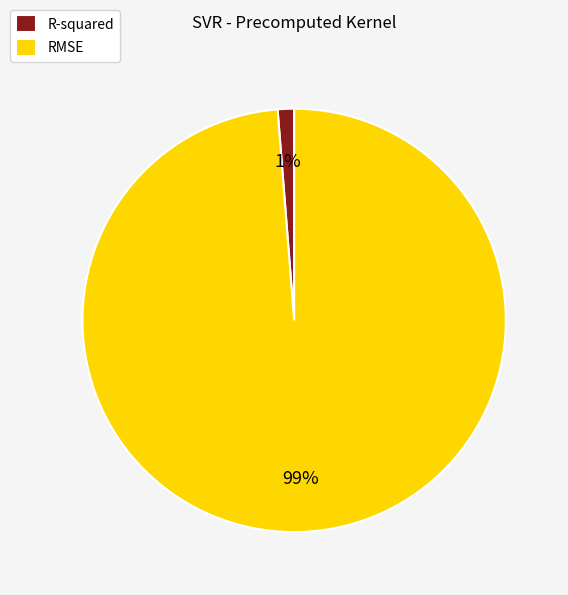

To the nearest percent, what is the difference between the RMSE and R-squared slice percentages?

98%